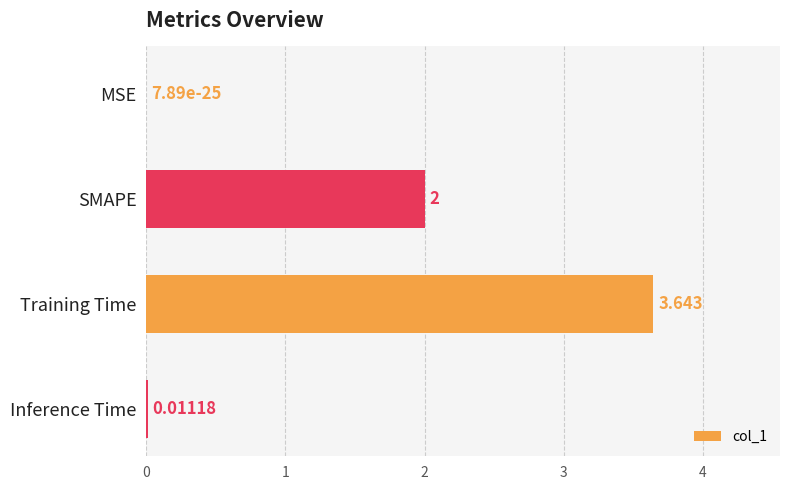

Which category has the highest value across all series?

Training Time